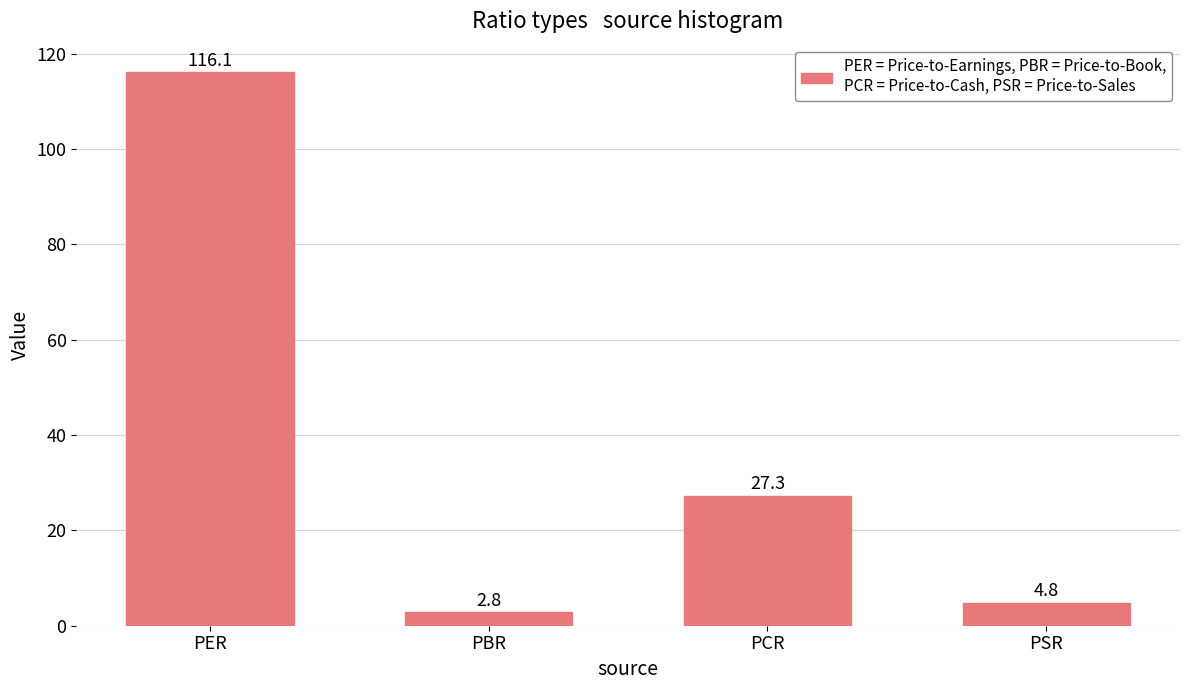

Where does the data first go above 27?

PER